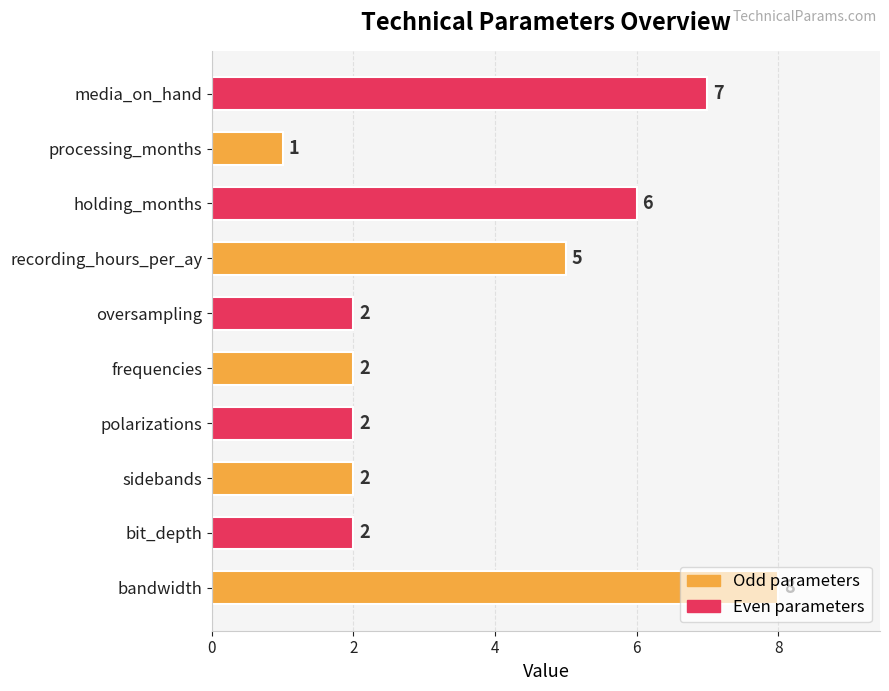

What is the maximum value shown in the chart?

8